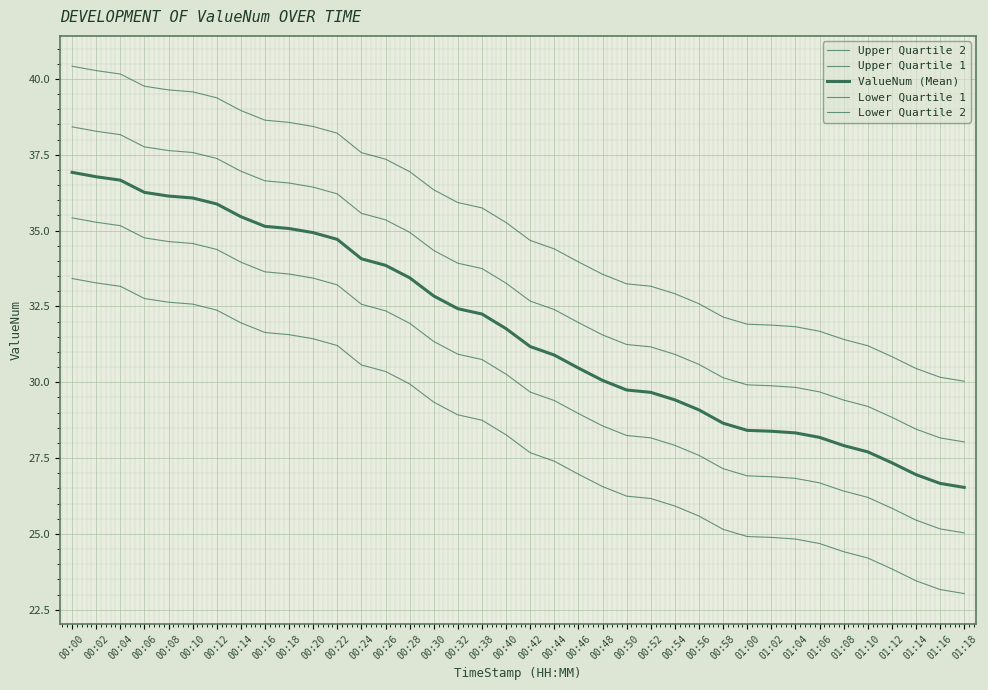

Which series has the widest spread of values?

Upper Quartile 2